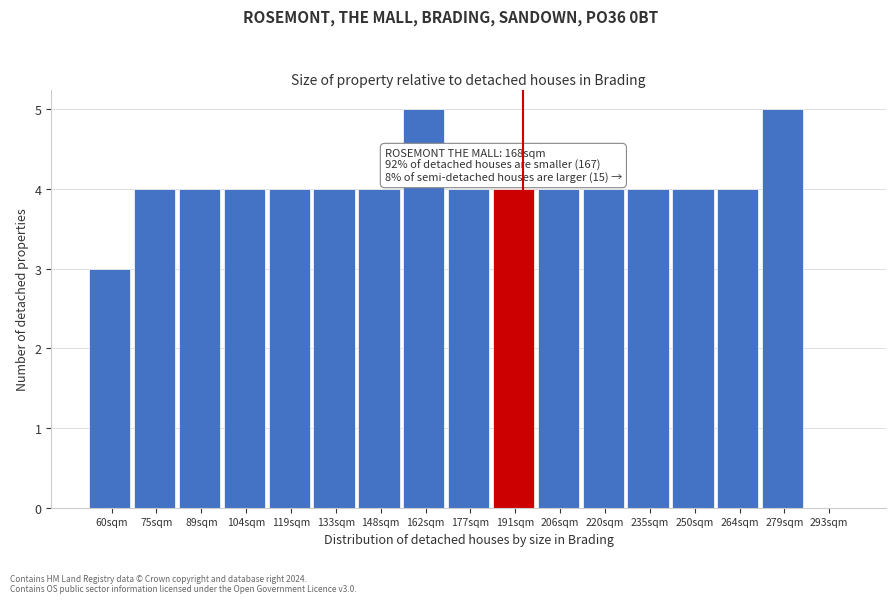

The value at 133sqm is 4. True or false?

True